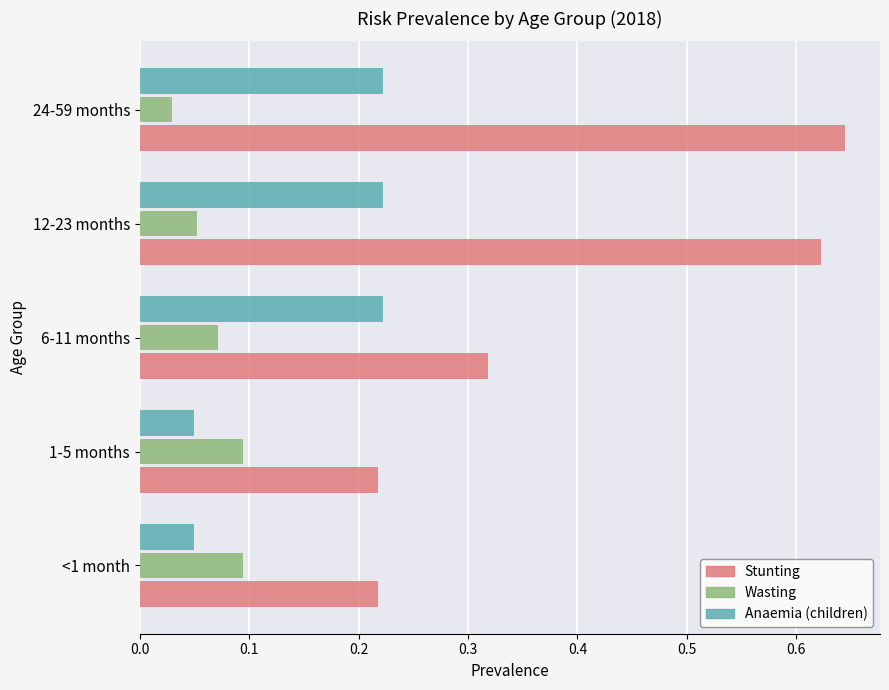

Count the Stunting values in the range 0 to 1.

5